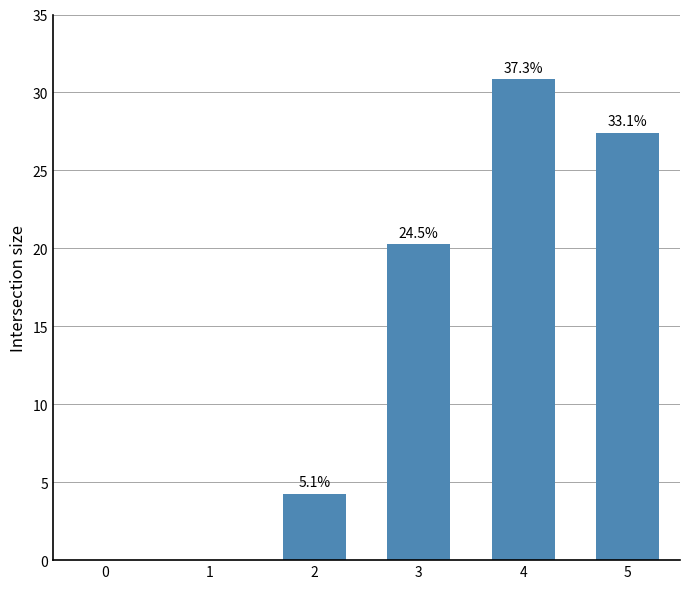

What is the sum of the values at 4 and 5?

58.3